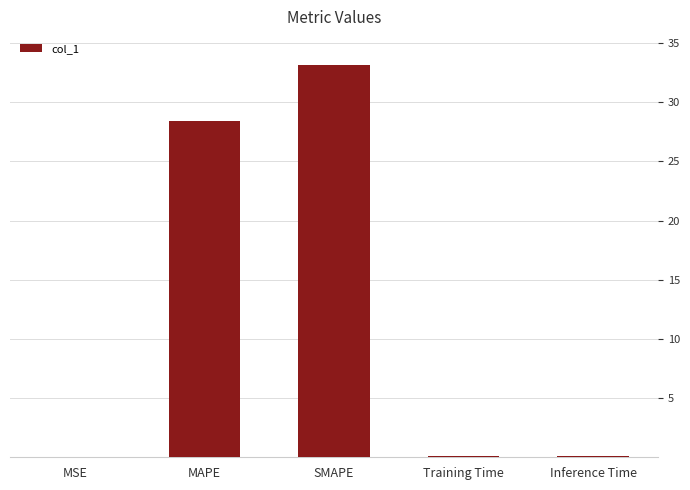

What is the greatest value displayed?

33.1